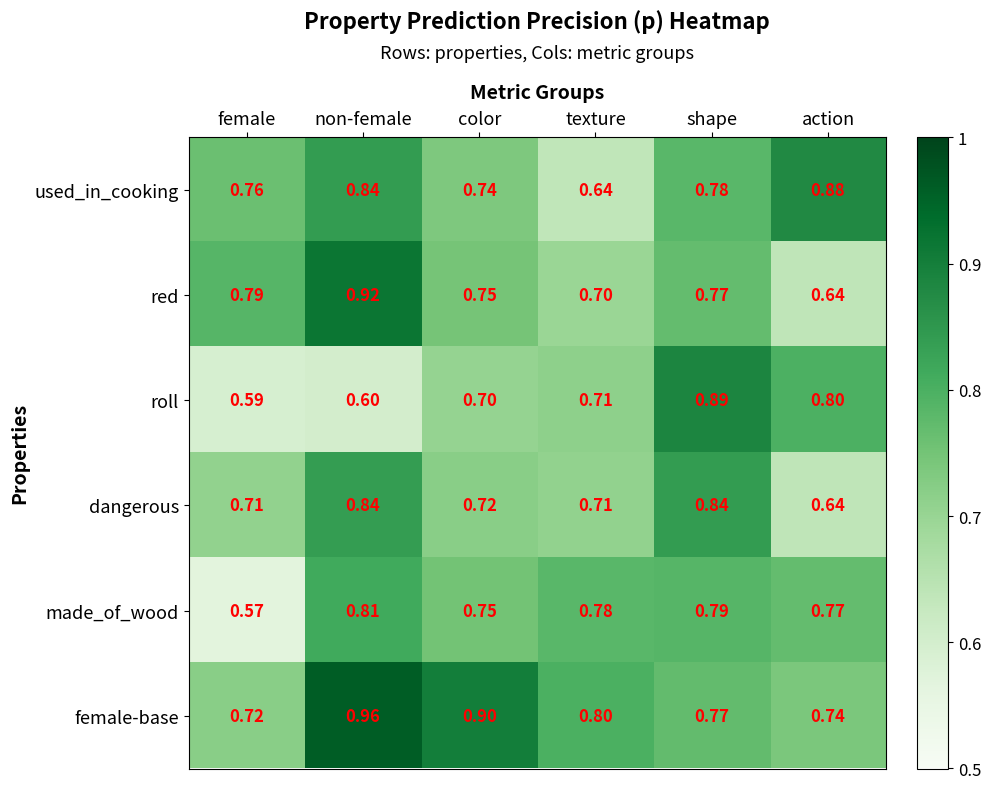

Is the value of roll at non-female greater than the value of red at action?

No